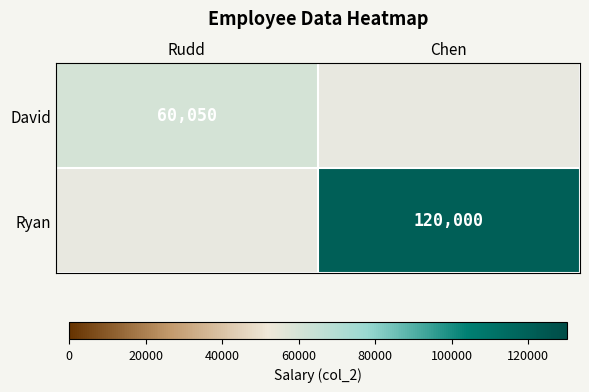

The value of David at Rudd is 60050. True or false?

True